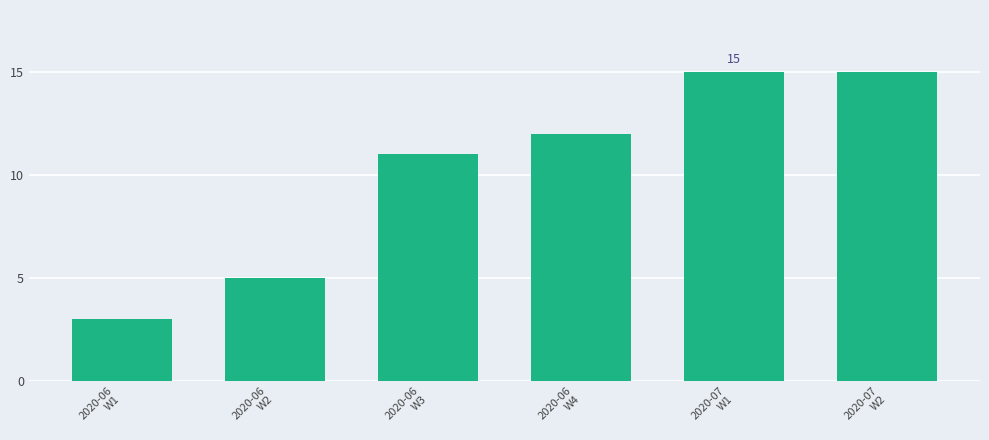

Are the bars grouped side by side (vs. stacked)?

No